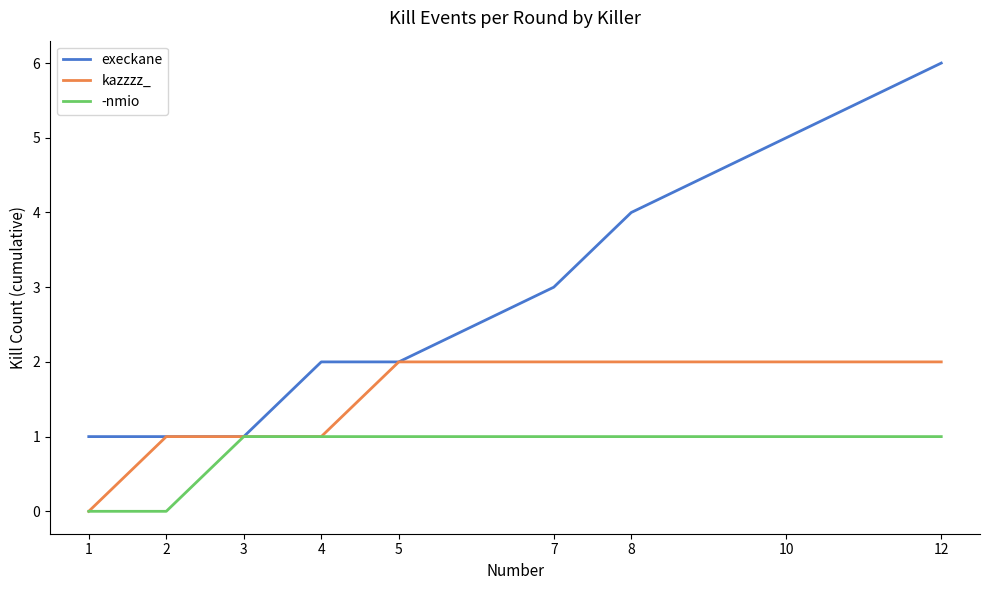

What is the total value across all series at 2?

2